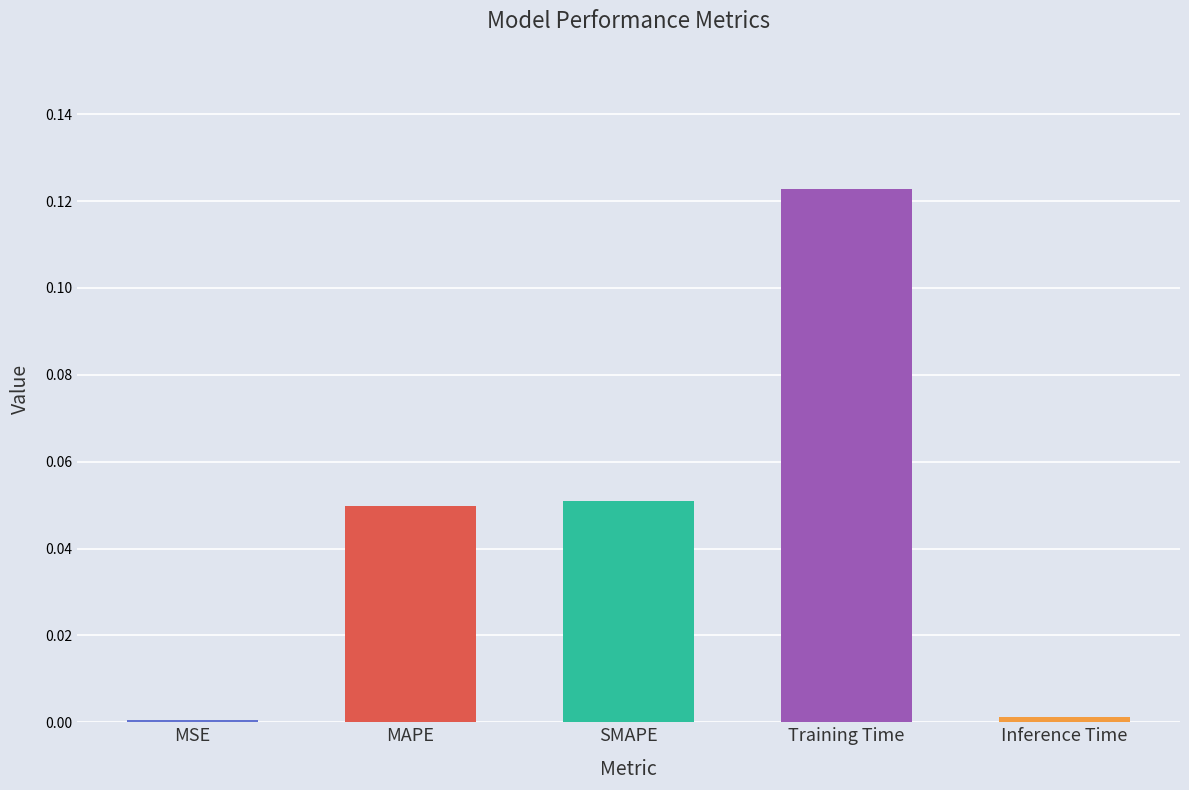

What is the label of the 5th bar from the right?

MSE